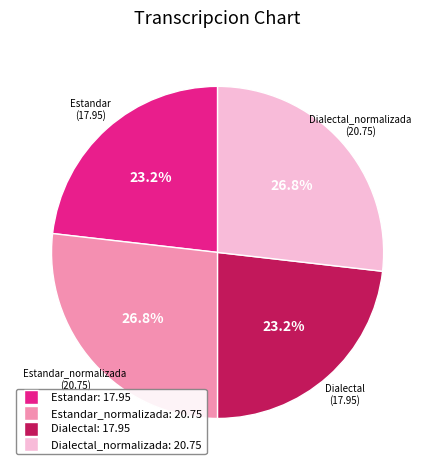

Is there a majority slice in this chart?

No